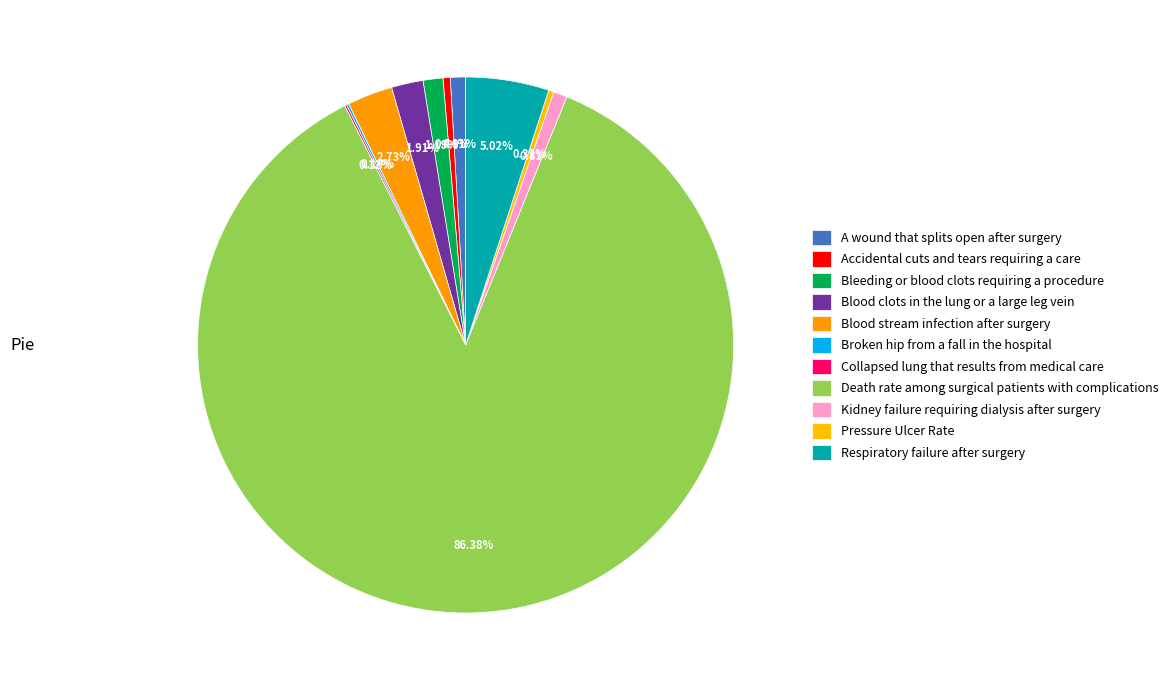

Which category has the biggest portion of the pie?

Death rate among surgical patients with complications